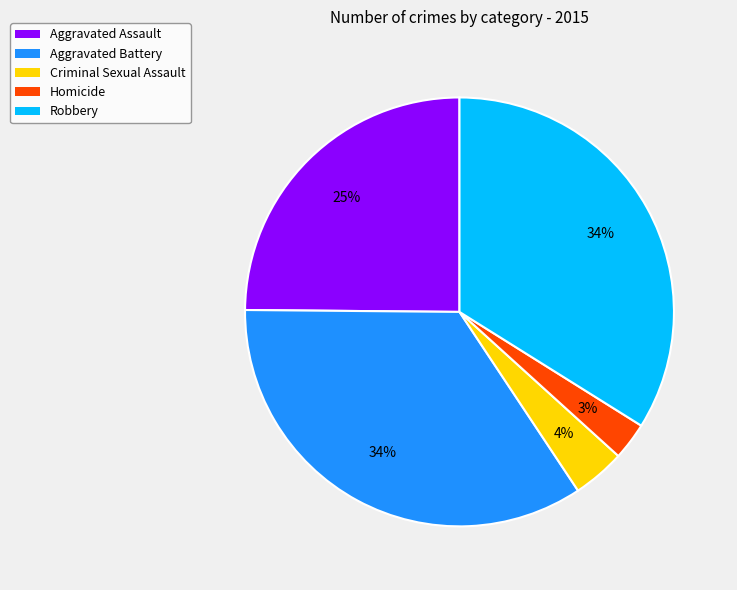

Which has a higher value, Aggravated Battery or Criminal Sexual Assault?

Aggravated Battery